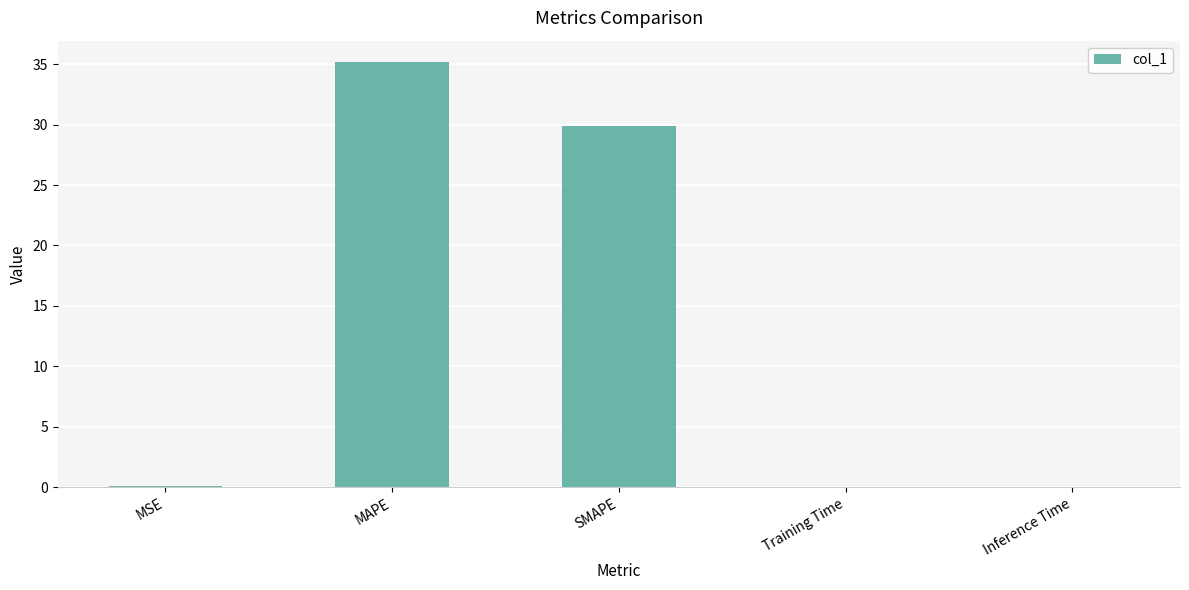

What is the sum of all values?

65.2